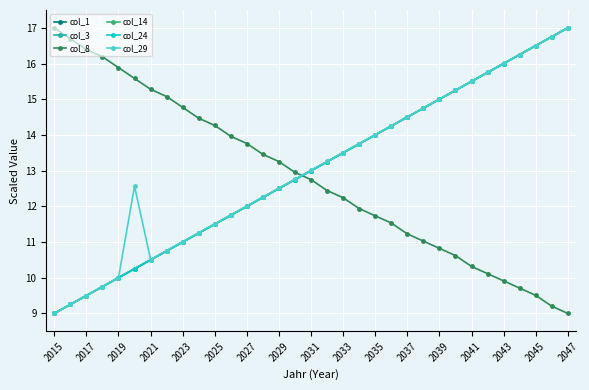

What is the highest value of the col_14 series?

17.0